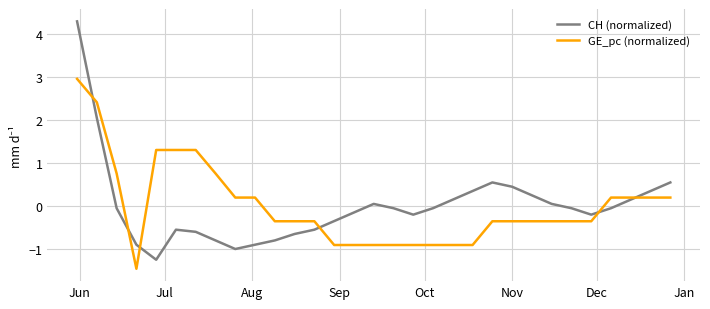

What is the greatest value displayed?

4.3